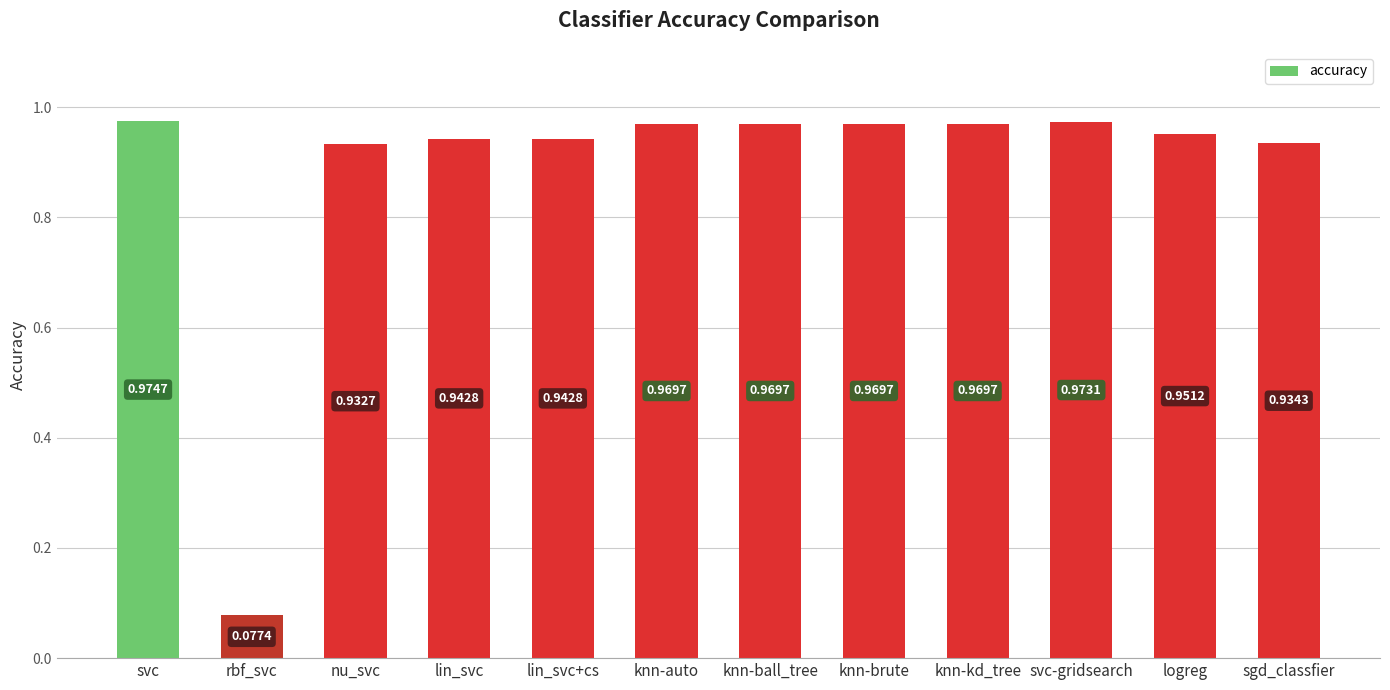

Which label corresponds to the largest value in the chart?

svc